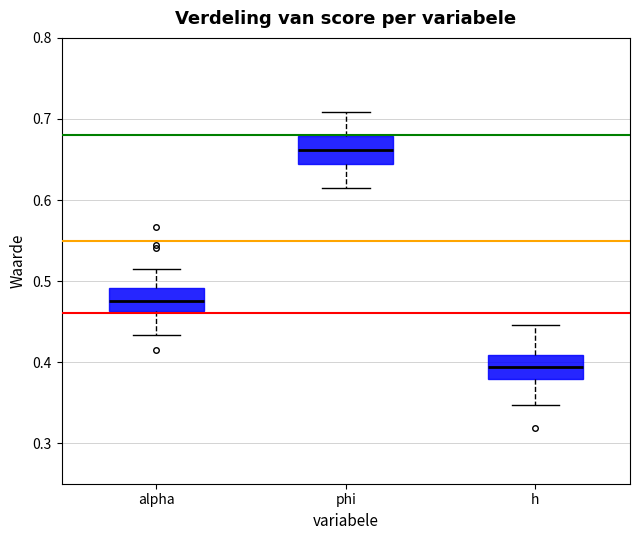

Reading left to right, transcribe this box plot: for each box, give where its median line is, the range the box spans, and where its two whiskers end, as read against the y-axis. The values are not printed on the chart, so give them approximately, as read against the axis.

alpha: median 0.47, box 0.46 to 0.49, whiskers 0.43 to 0.51
phi: median 0.66, box 0.64 to 0.68, whiskers 0.61 to 0.71
h: median 0.39, box 0.38 to 0.41, whiskers 0.35 to 0.45